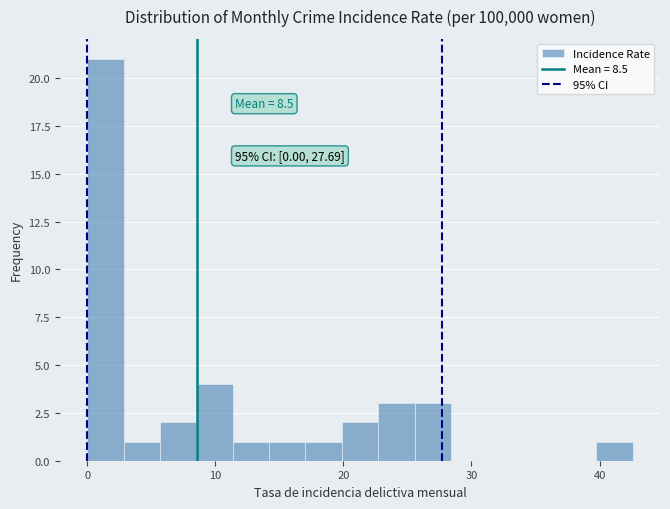

Read against the x-axis, roughly where is the centre of the tallest bar?

1